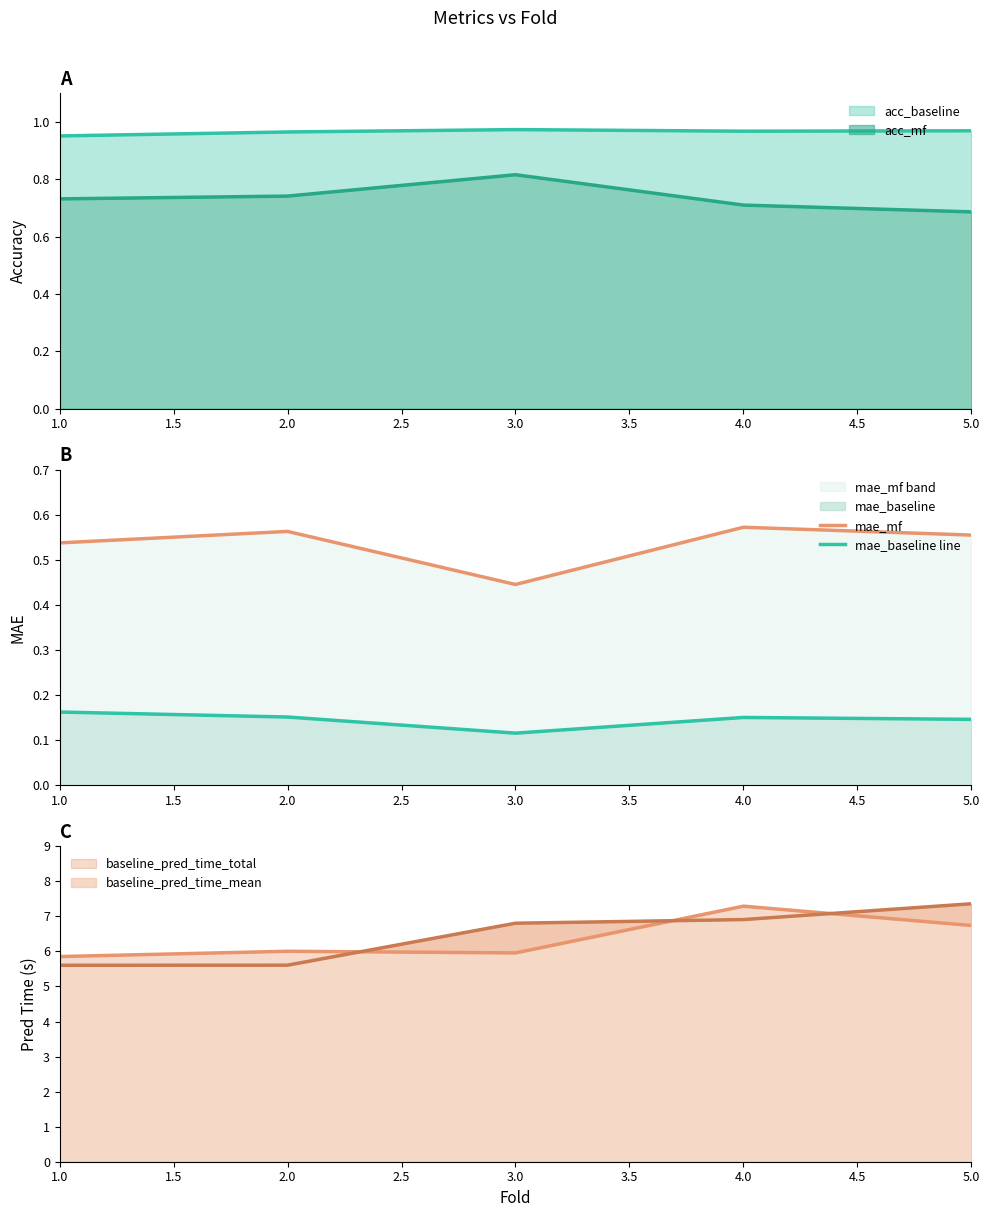

Which series has the largest range (max minus min)?

mae_mf